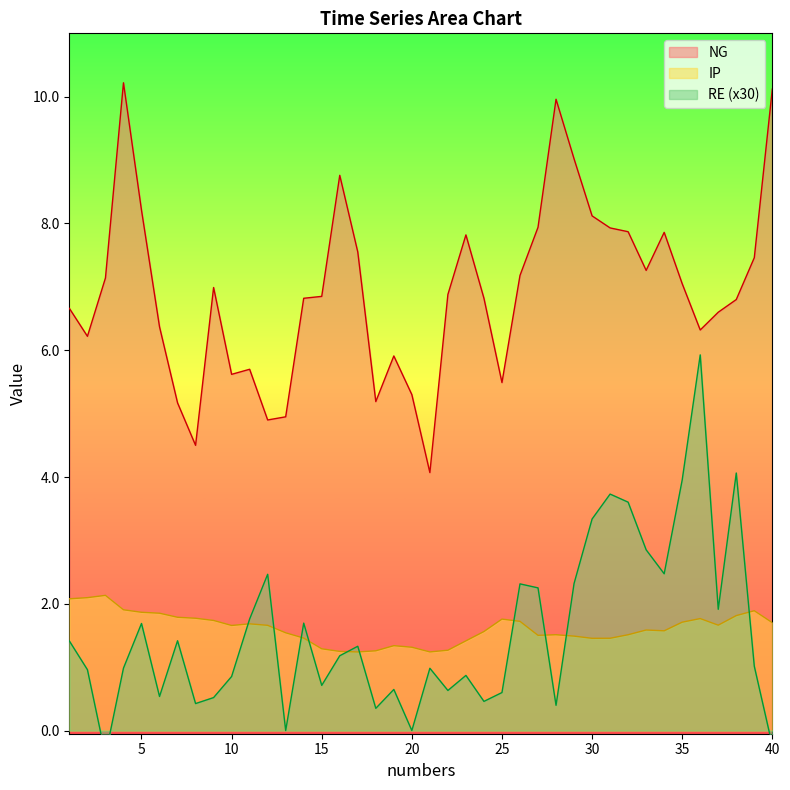

True or false: NG and IP cross at least once.

False